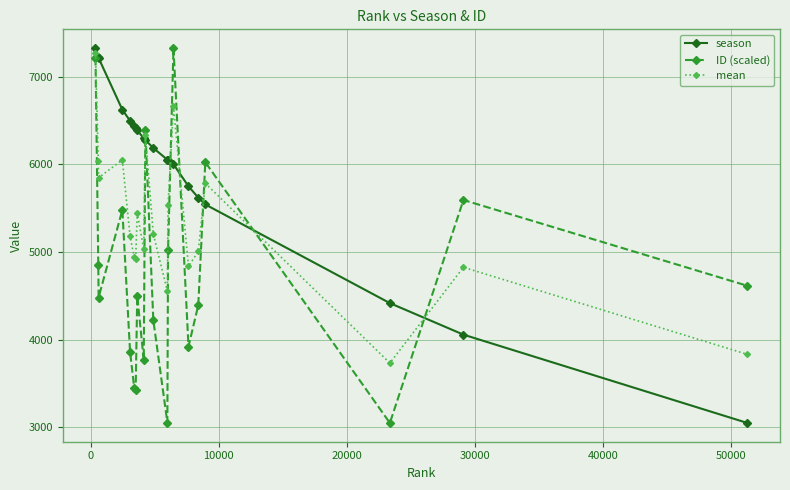

What is the average value of the mean series?

5351.6